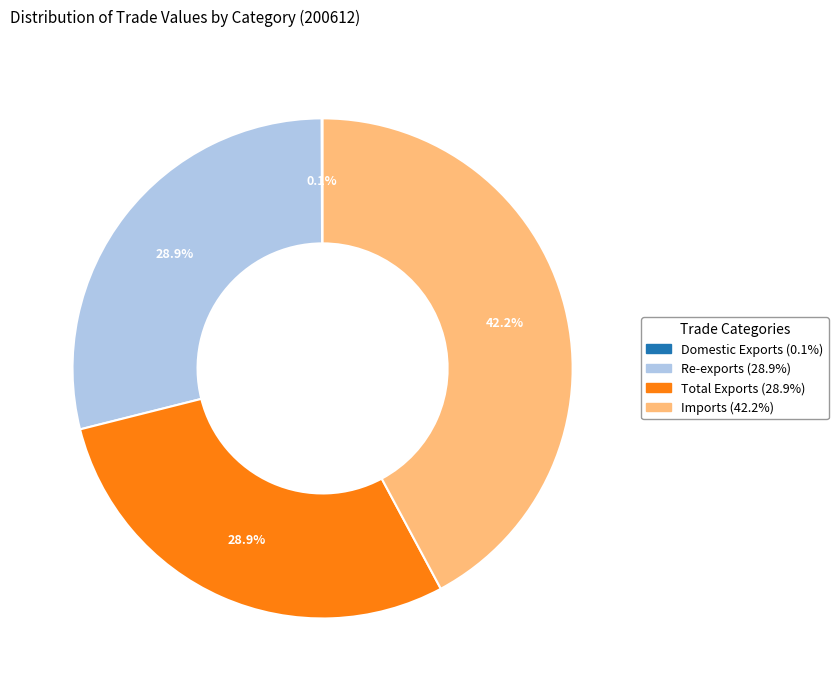

Is Imports the majority of the pie?

No